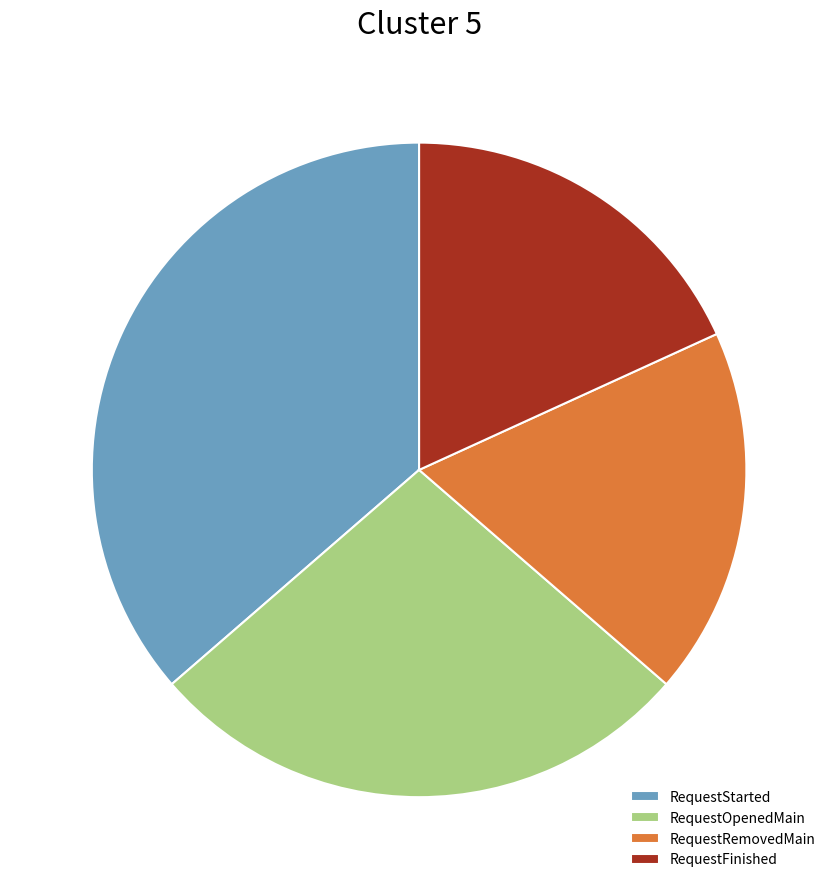

Count the number of slices in the pie.

4